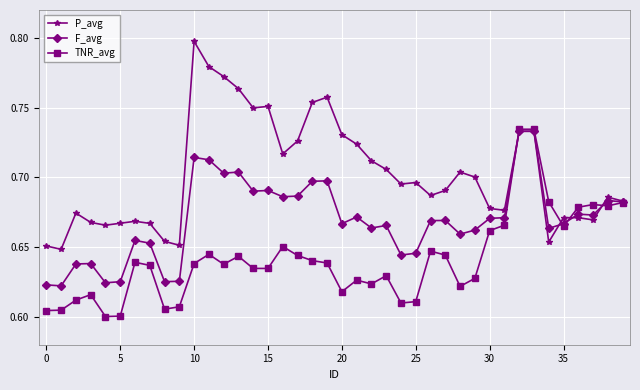

Rank the series by their average value, from highest to lowest.

P_avg, F_avg, TNR_avg